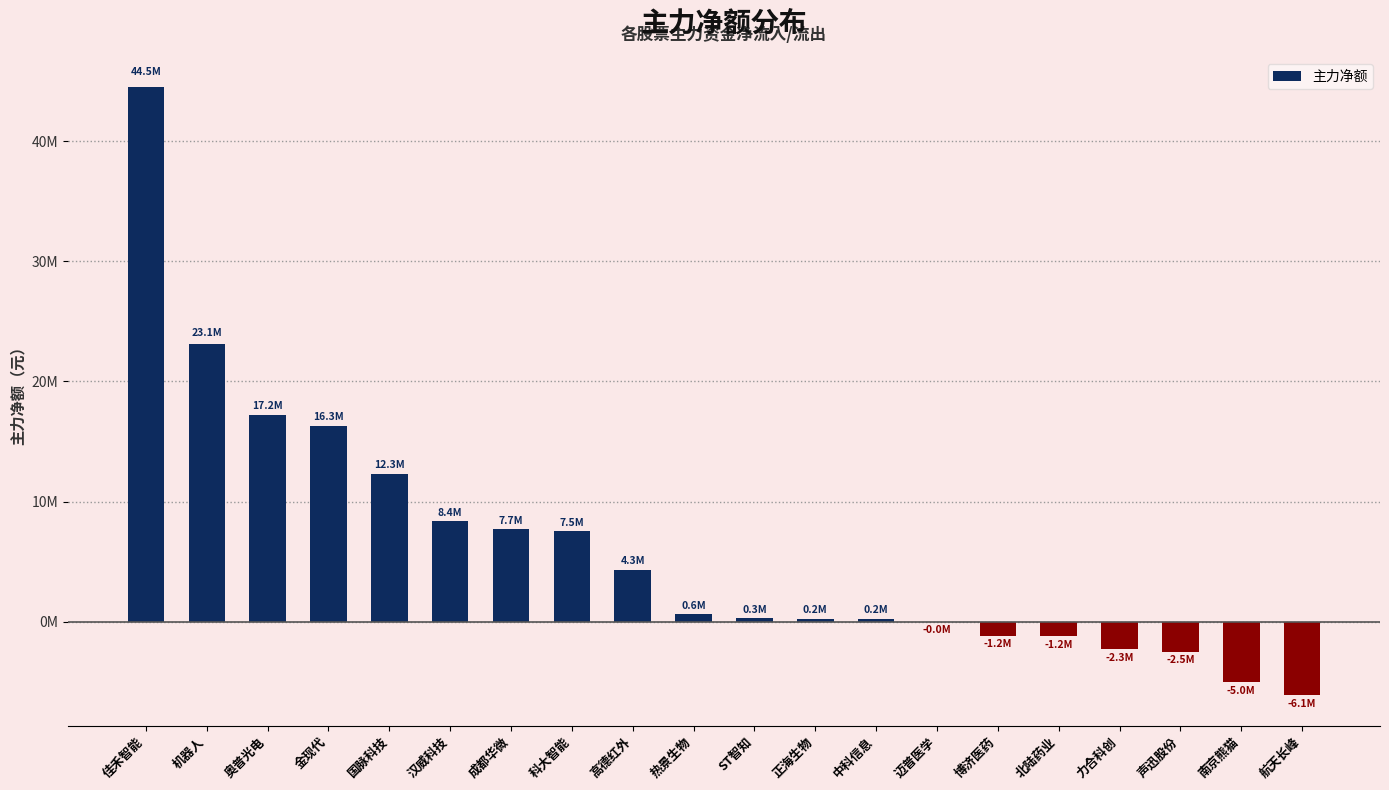

Which label corresponds to the largest value in the chart?

佳禾智能